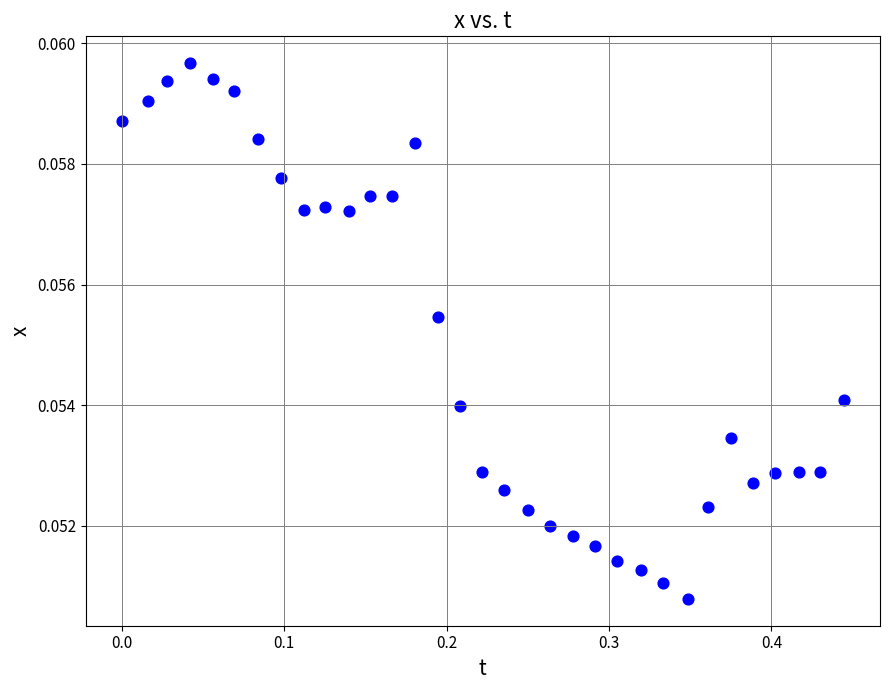

What is the range of X values (max minus min)?

0.4